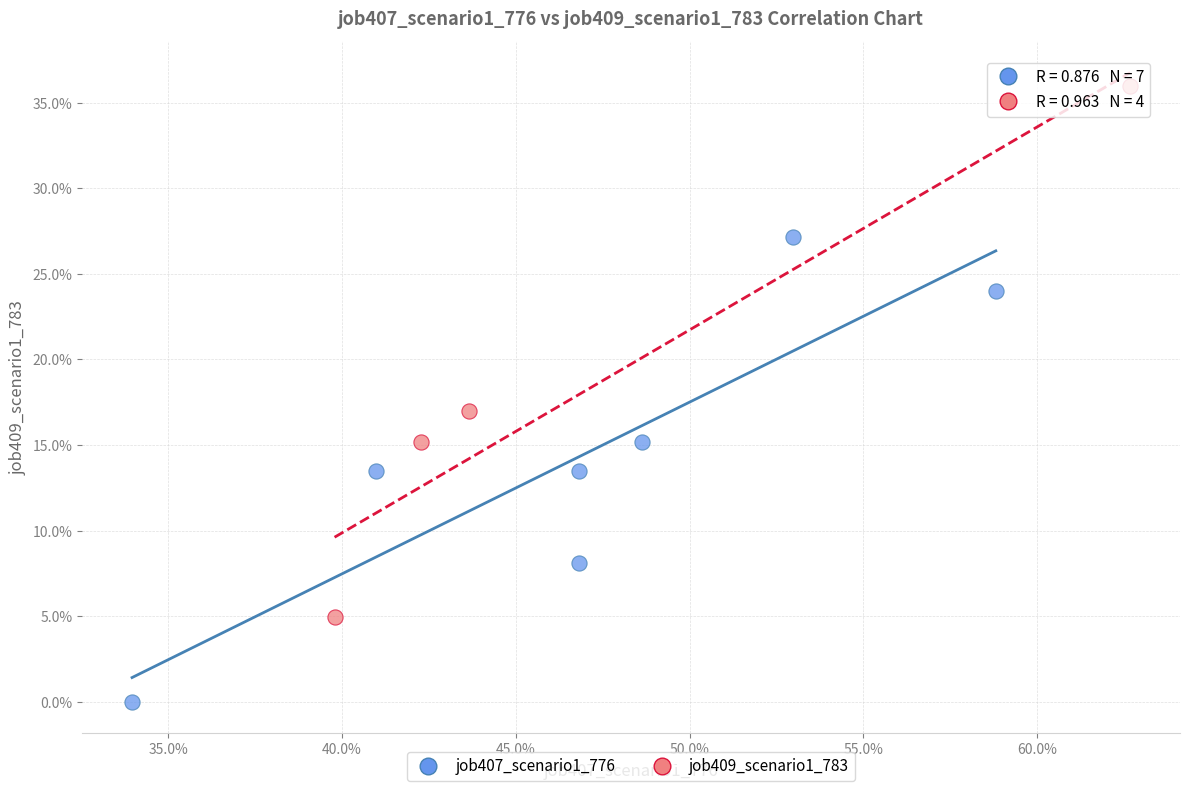

Which series reaches the minimum Y coordinate?

job407_scenario1_776